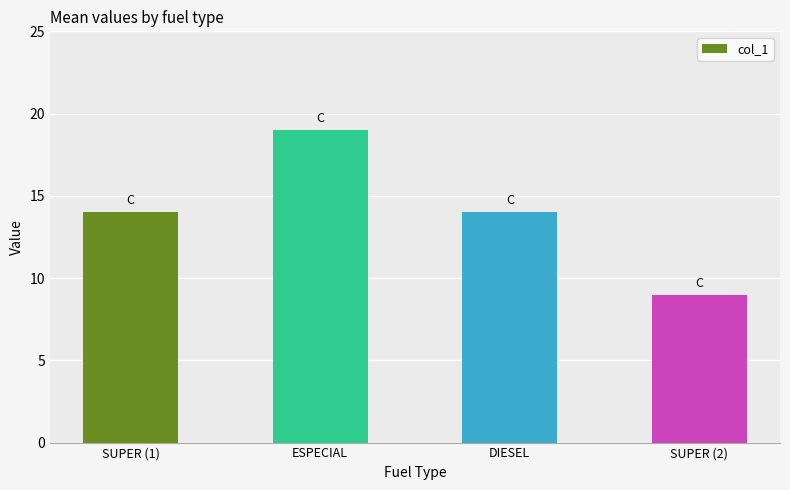

True or false: the data shows 7 at SUPER (1).

False